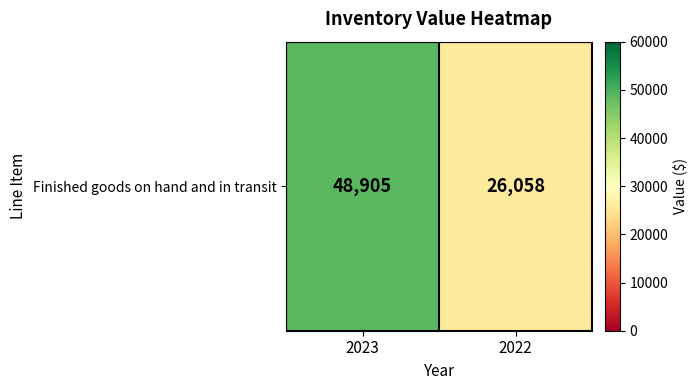

What is the change in value from 2023 to 2022?

-22847